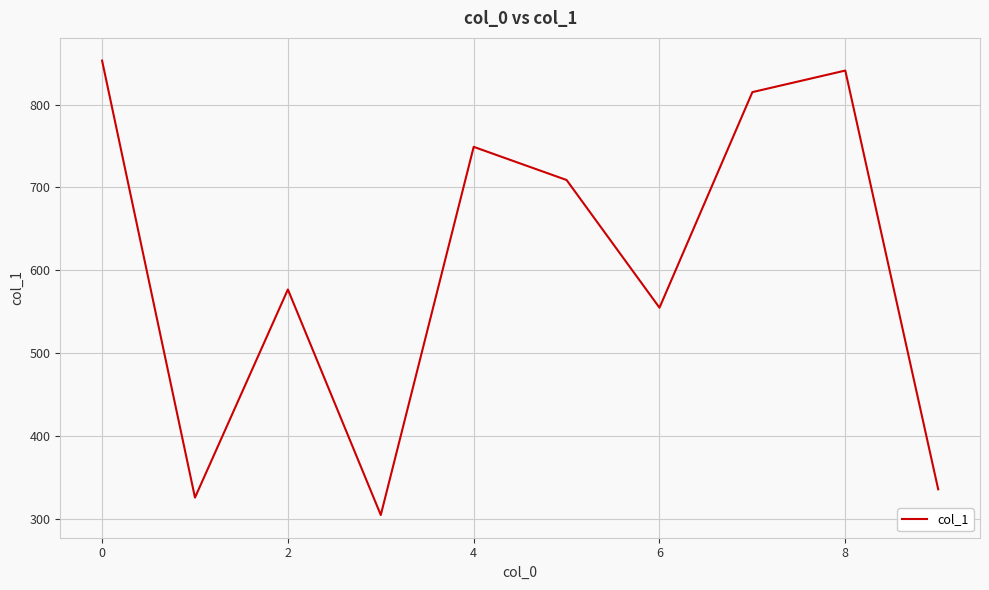

What is the smallest value displayed?

305